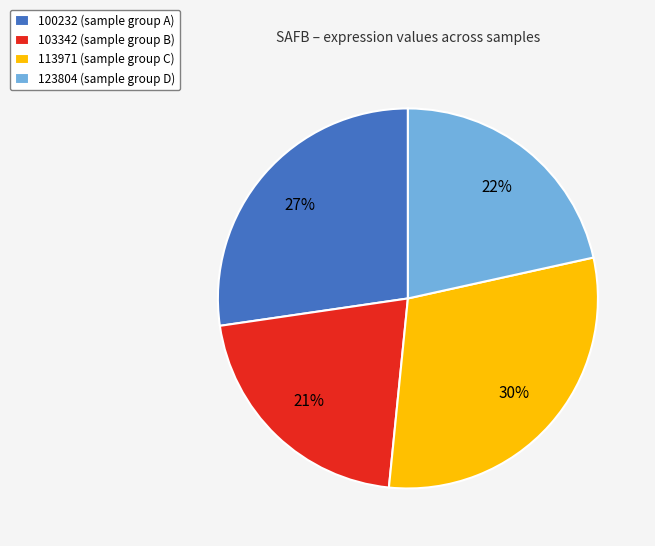

How many segments does this pie chart have?

4